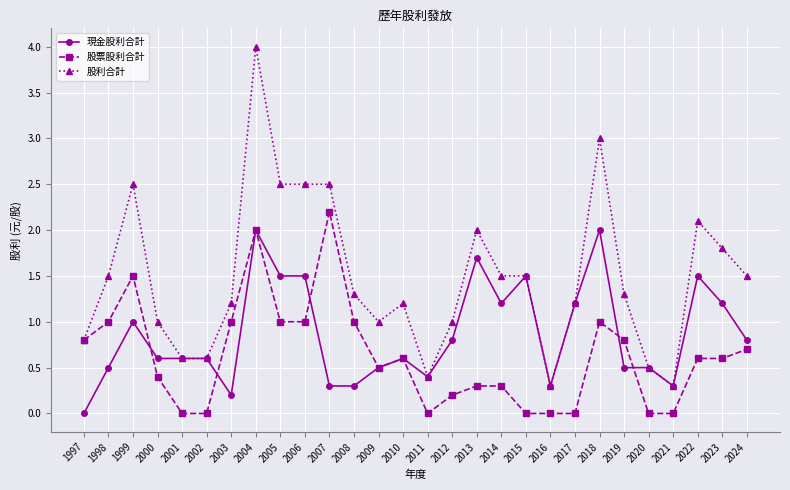

What are all the series names shown in the legend?

現金股利合計, 股票股利合計, 股利合計